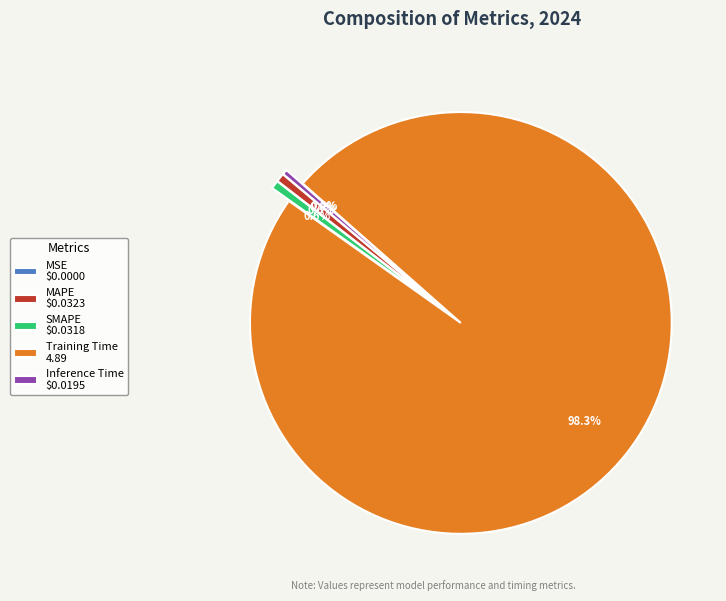

Does SMAPE $0.0318 represent more than half of the total?

No